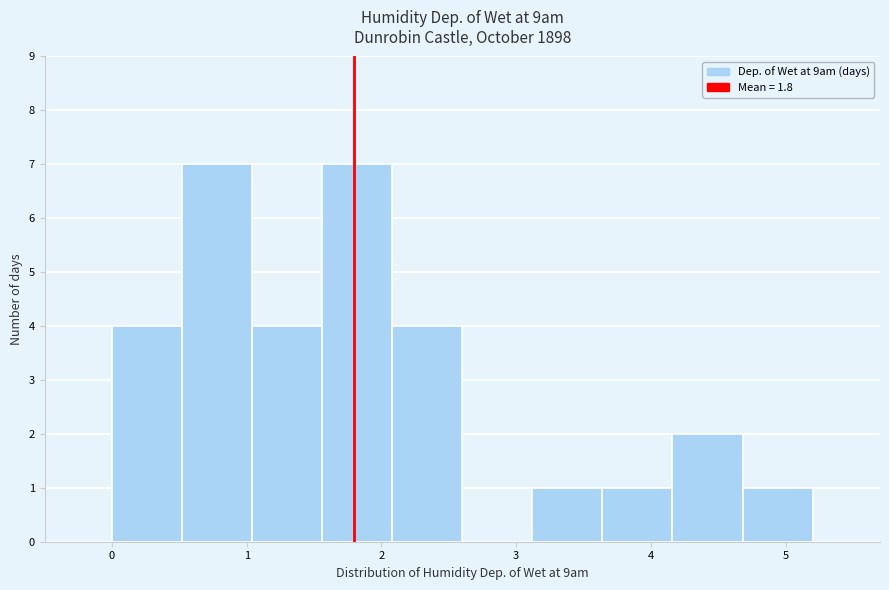

Reading left to right, transcribe this chart: for each bar, give the range it covers on the x-axis and its height. Neither the bar edges nor the heights are printed on the chart, so give them approximately, as read against the axes.

0.00 to 0.52: 4
0.52 to 1.04: 7
1.04 to 1.56: 4
1.56 to 2.08: 7
2.08 to 2.60: 4
2.60 to 3.12: 0
3.12 to 3.64: 1
3.64 to 4.16: 1
4.16 to 4.68: 2
4.68 to 5.20: 1